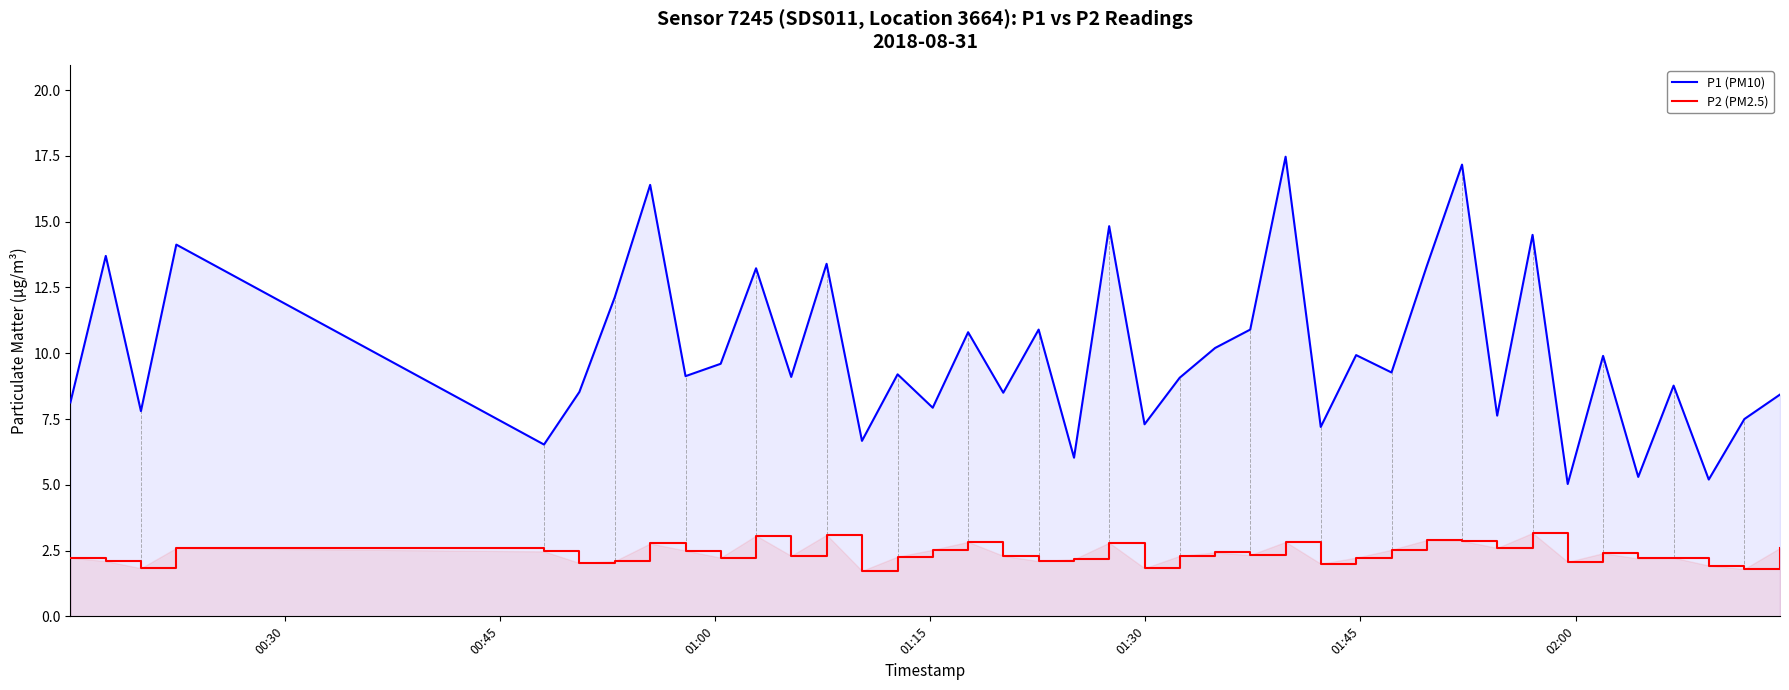

True or false: P2 (PM2.5) and P1 (PM10) intersect in this chart.

False